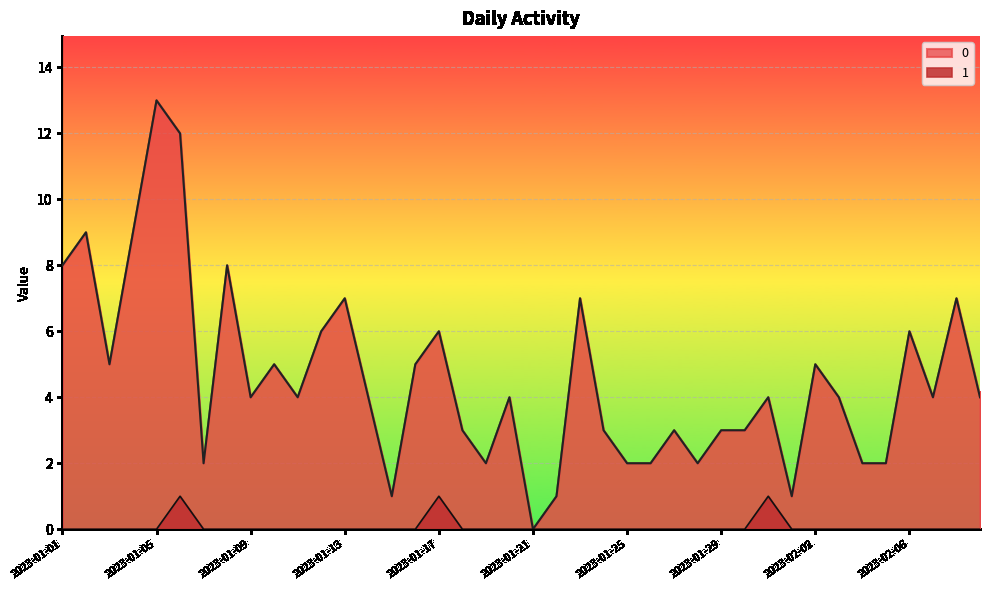

List the series in order of their peak value, lowest first.

1, 0